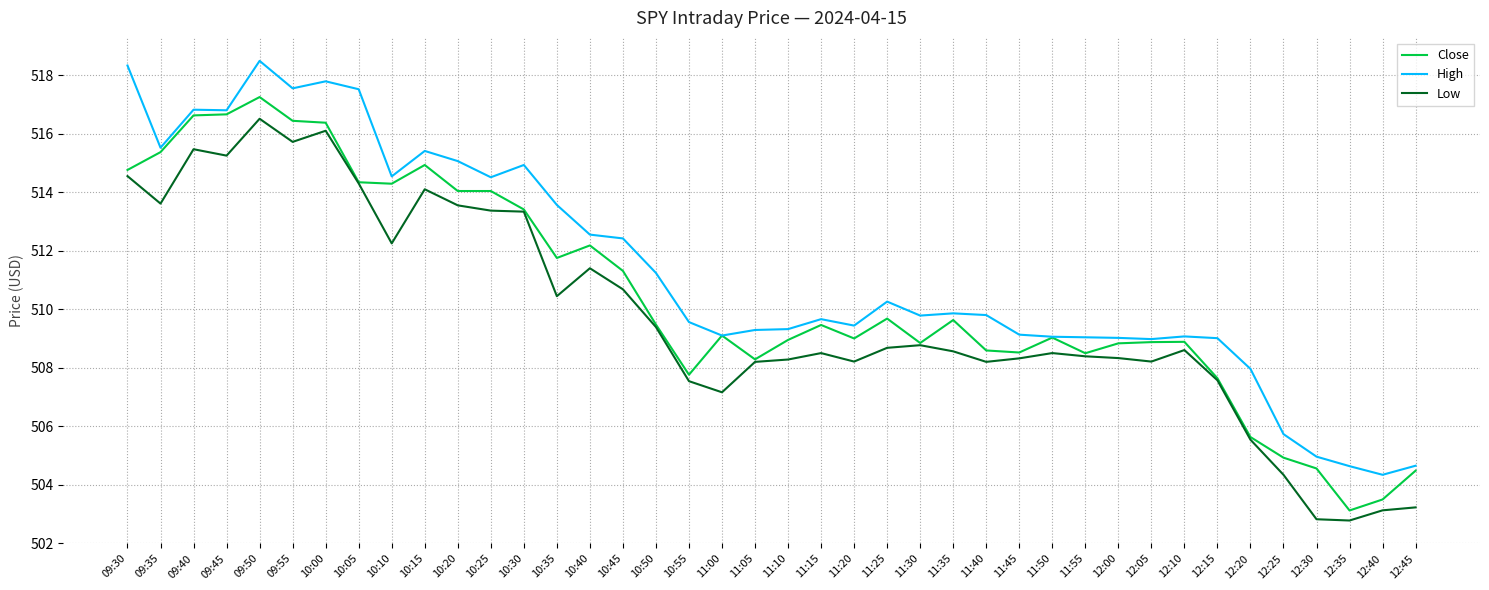

In Close, how many points are lower than both neighbors (excluding endpoints)?

10